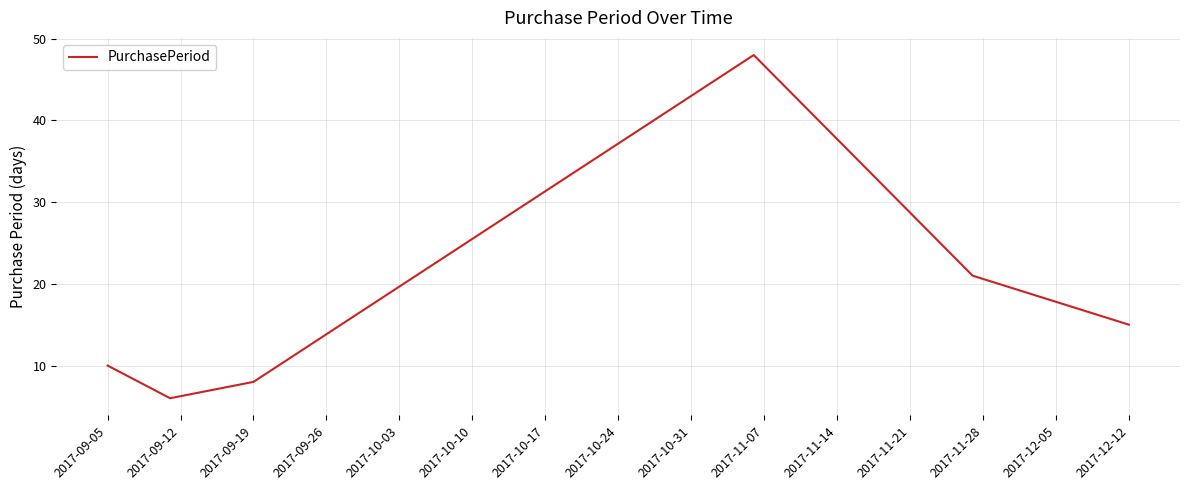

What is the smallest value displayed?

6